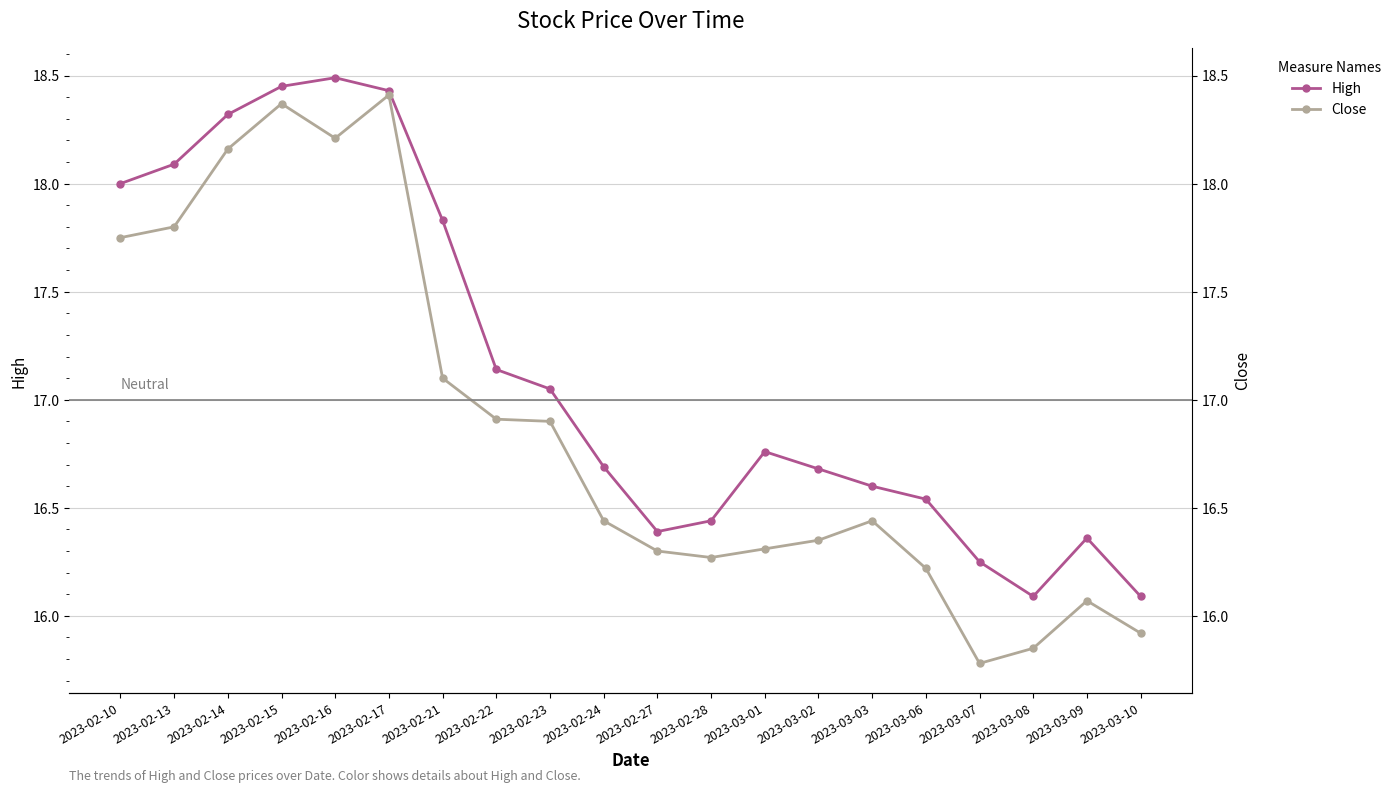

True or false: Close and High cross at least once.

False